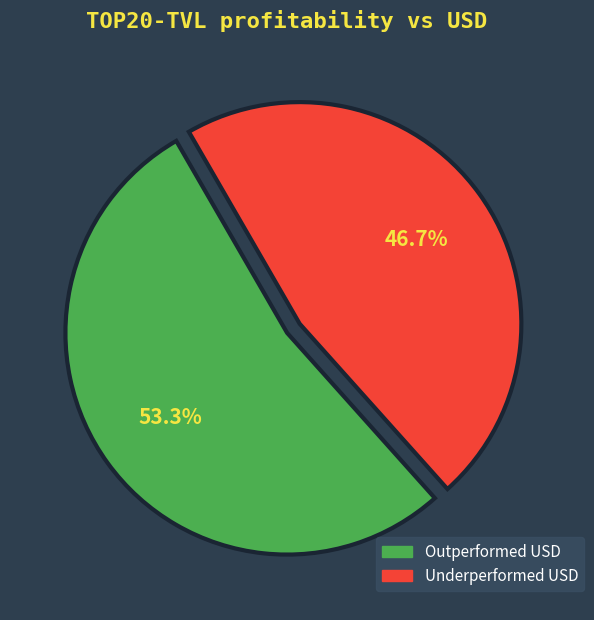

Rank the categories by value from highest to lowest.

Outperformed USD, Underperformed USD